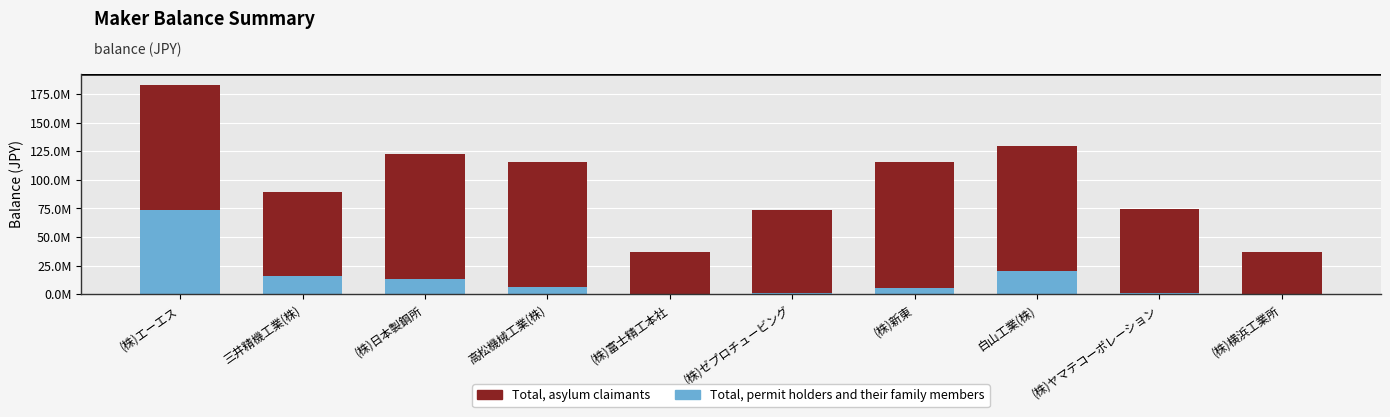

At which label does Total, permit holders and their family members first exceed 6156243?

(株)エーエス